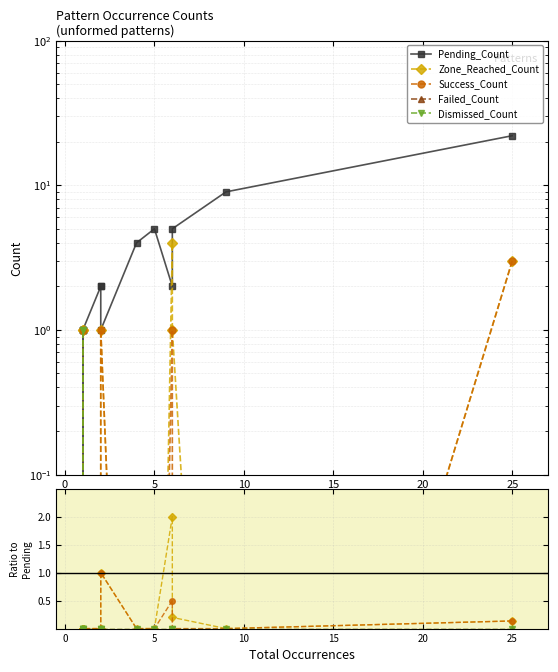

How many lines are shown in the chart?

5